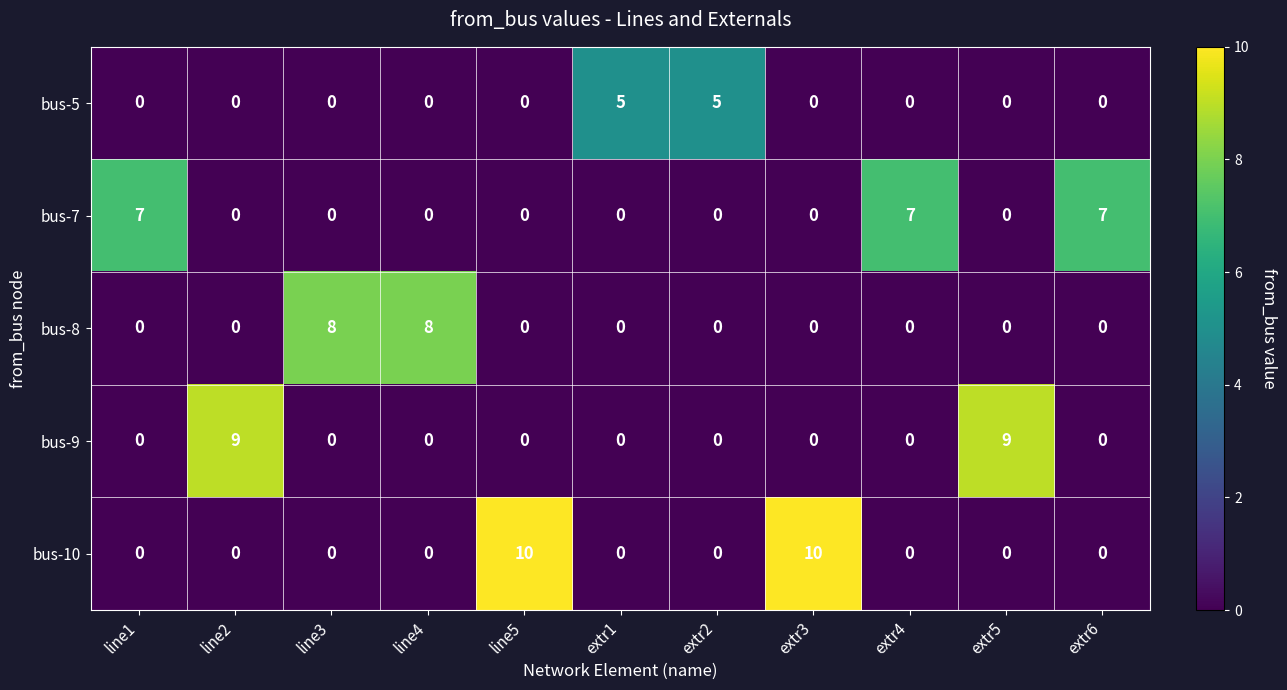

What is the approximate value of bus-10 at line5, to the nearest 5?

10